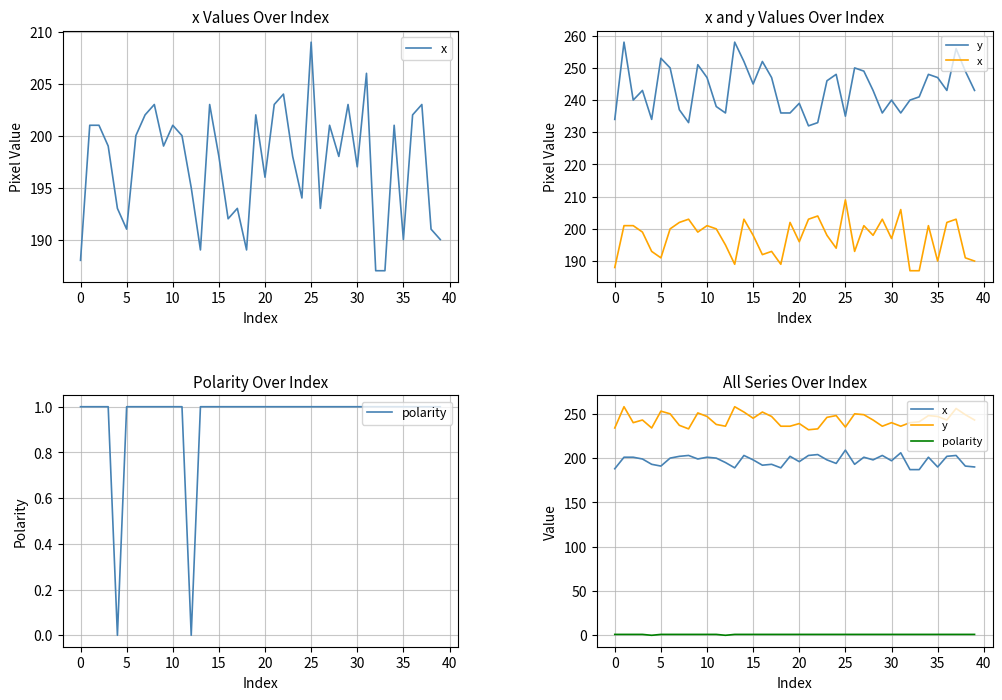

At which label does x reach its peak?

25